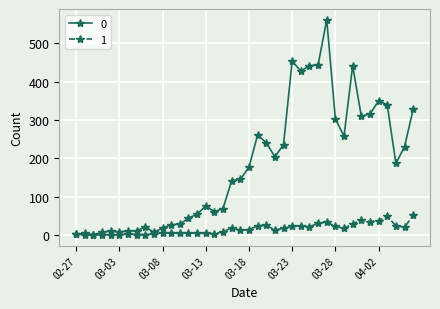

True or false: 1 has more than 2 interior local peaks.

True